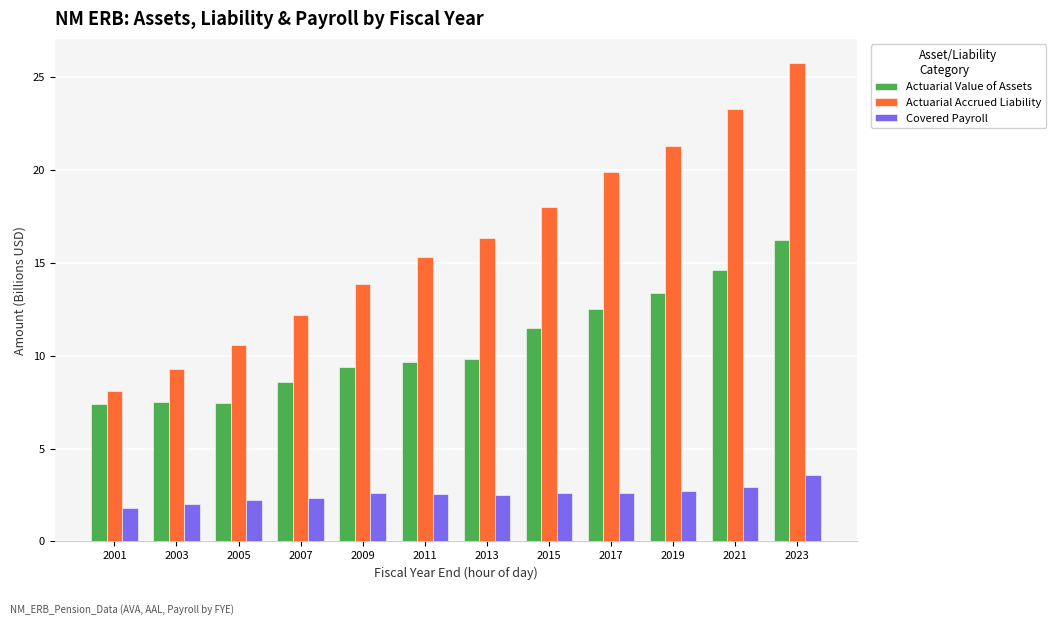

What is the maximum value for Actuarial Value of Assets?

16.2